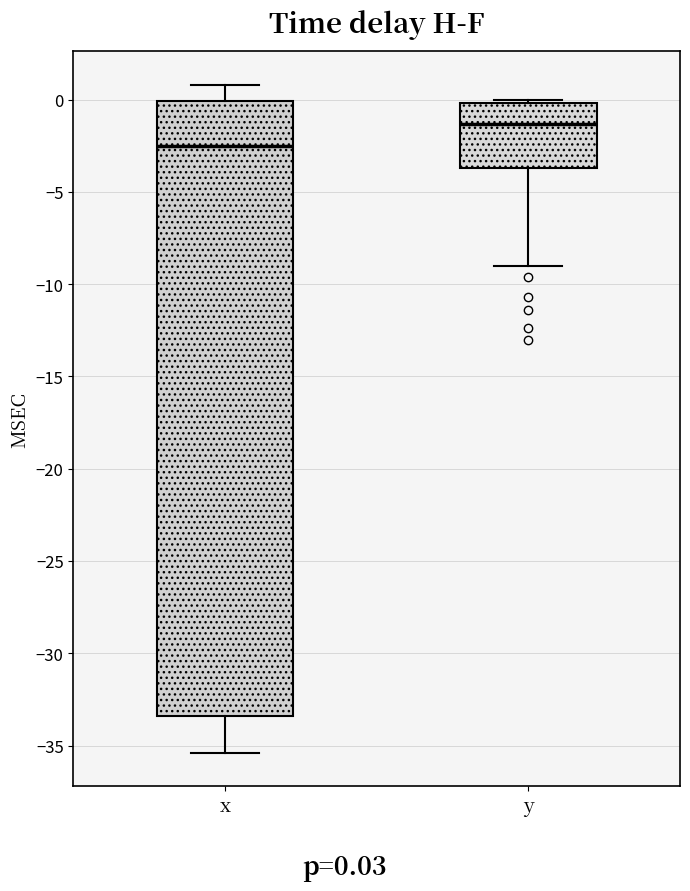

Reading left to right, read every box against the y-axis: the position of its median line, the range the box covers, and the ends of its whiskers. The values are not printed on the chart, so give them approximately, as read against the axis.

x: median -2.5, box -33.5 to 0.0, whiskers -35.5 to 1.0
y: median -1.5, box -3.5 to 0.0, whiskers -9.0 to 0.0 (just above the box's upper edge)